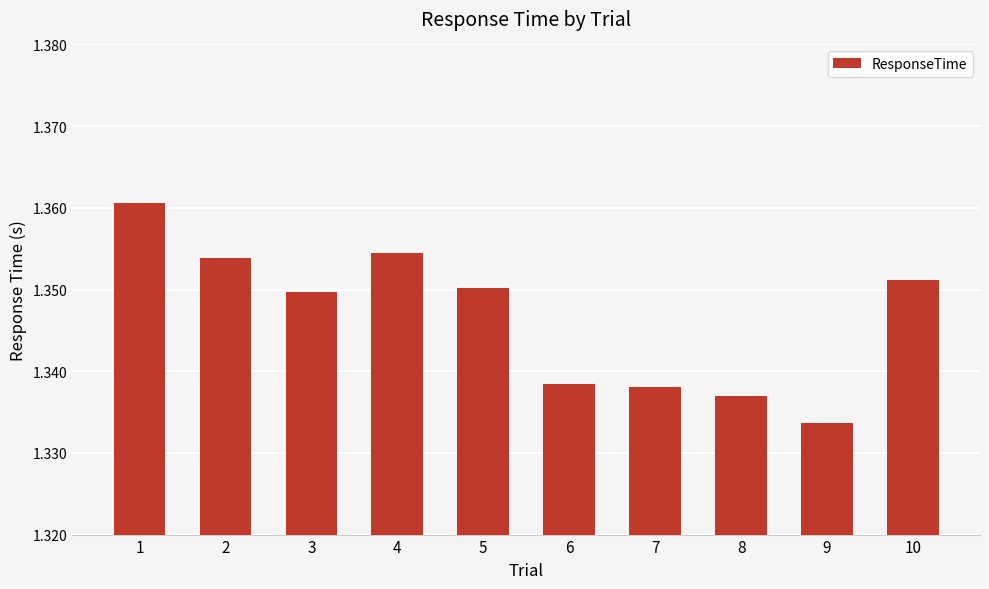

The value at 8 is 1.9. True or false?

False